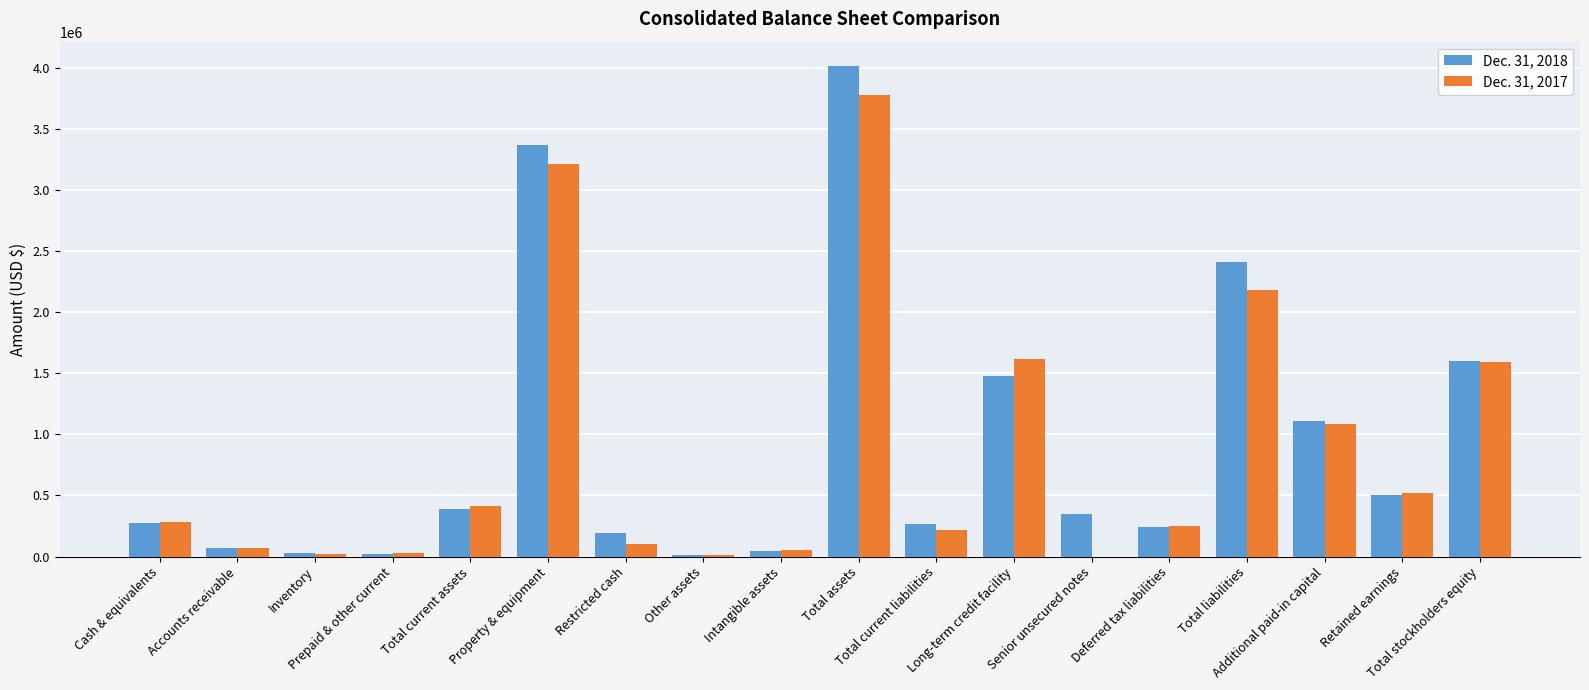

Which label corresponds to the largest value in the chart?

Total assets